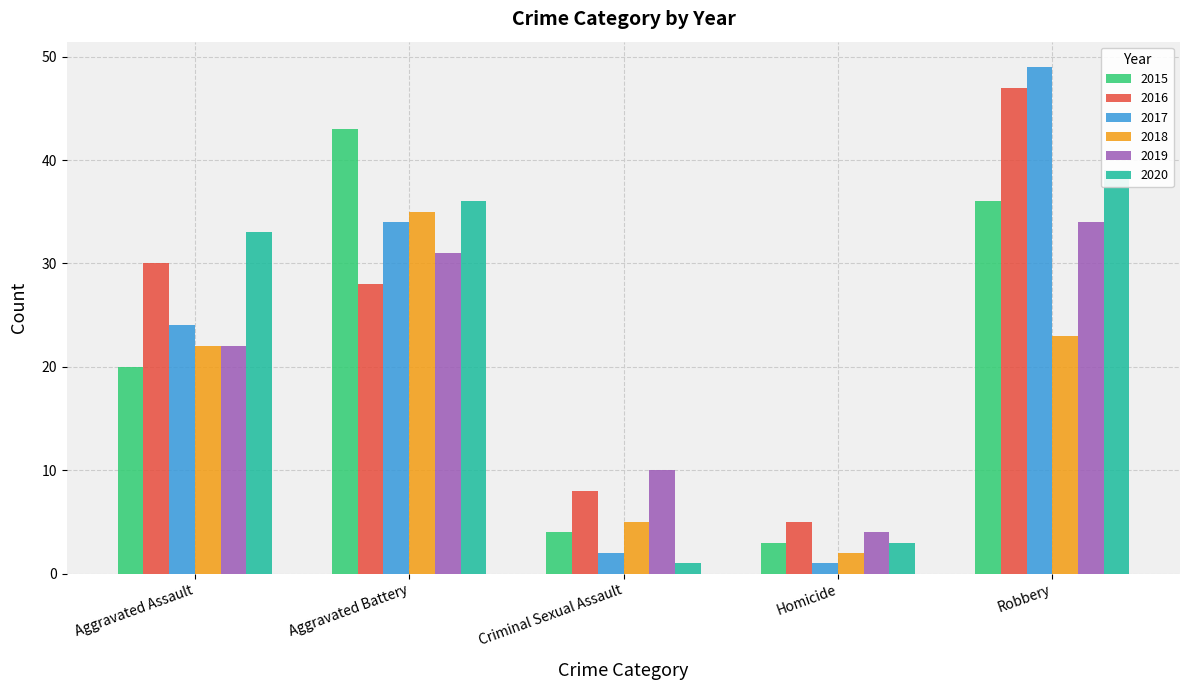

What is the spread (max minus min) of values at Criminal Sexual Assault?

9